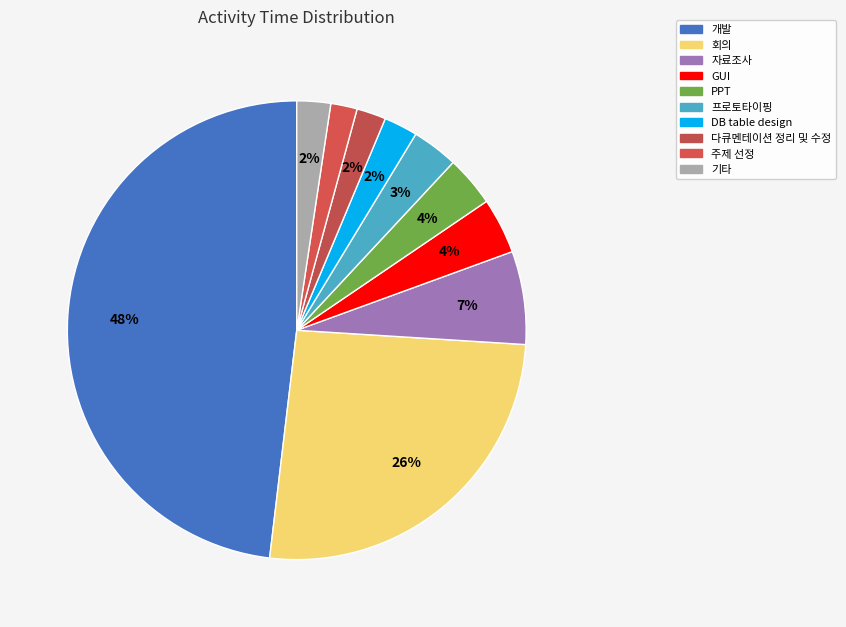

How many segments does this pie chart have?

10